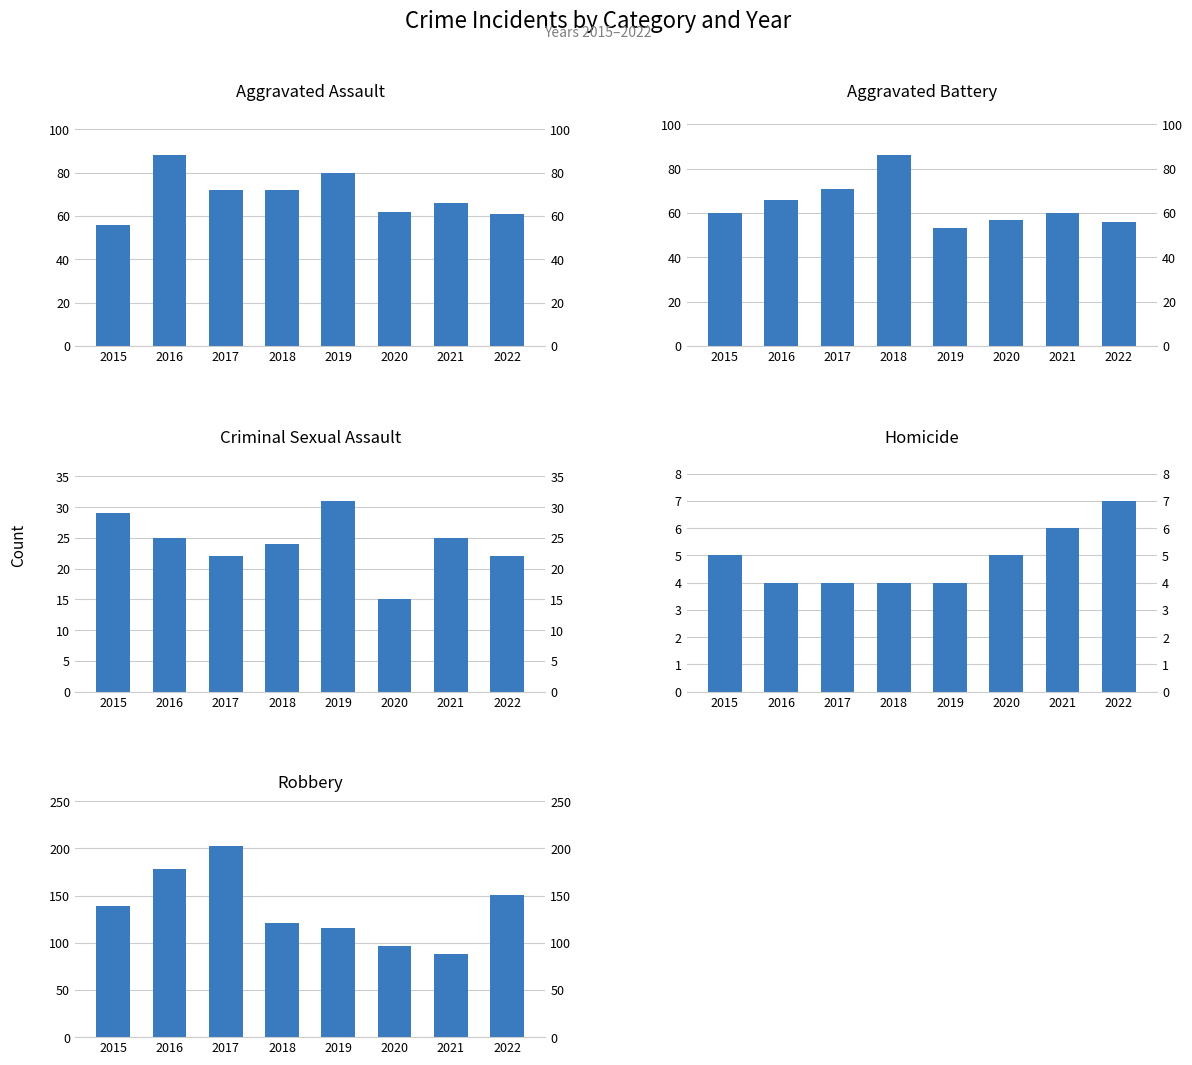

What is the value of the Aggravated Battery bar at the 8th from the left?

56